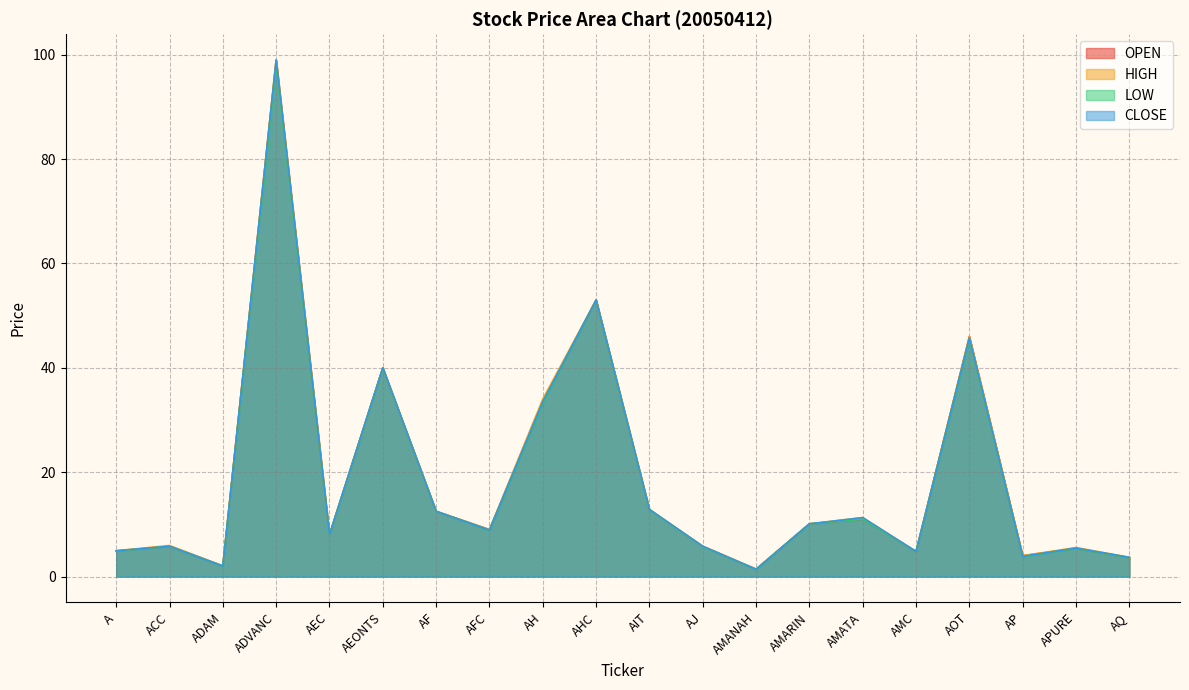

Between AIT and ADAM, which is larger?

AIT